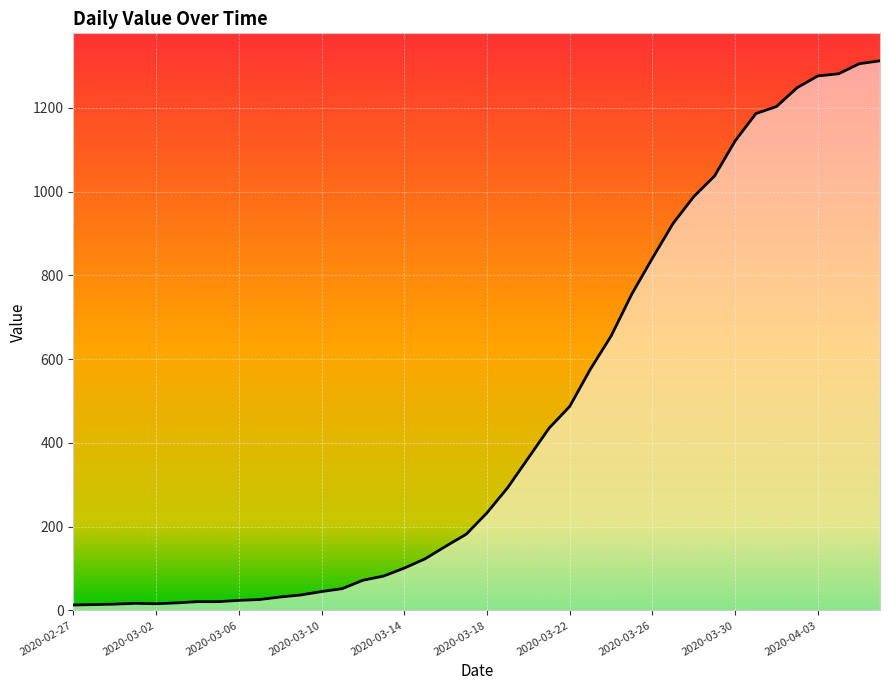

What is the average value?

465